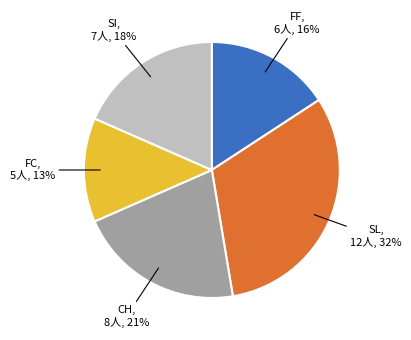

To the nearest percent, what is the average slice percentage?

20%